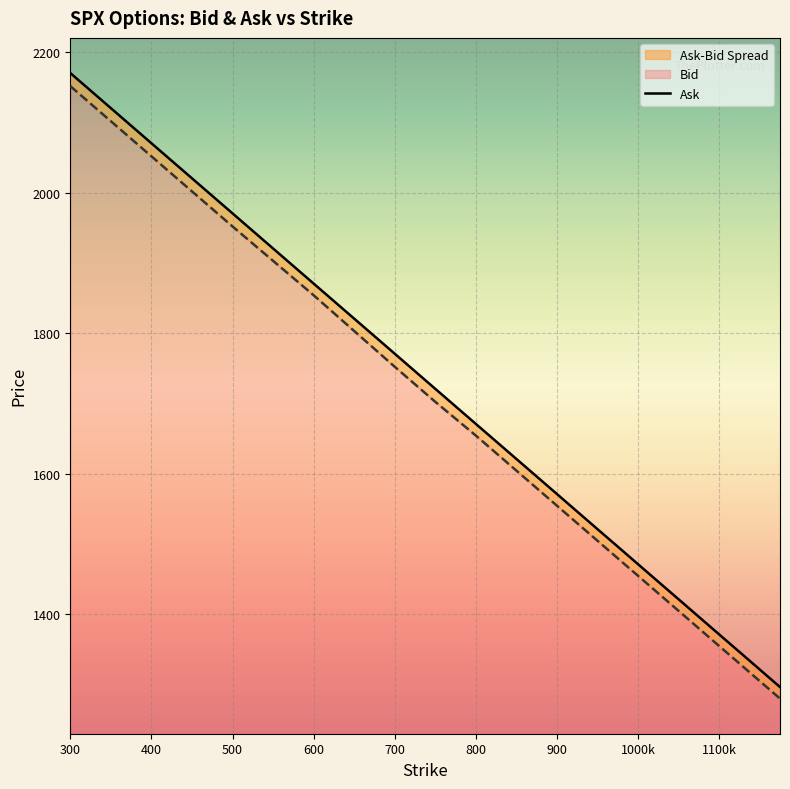

Which series has the largest total across all categories?

Ask